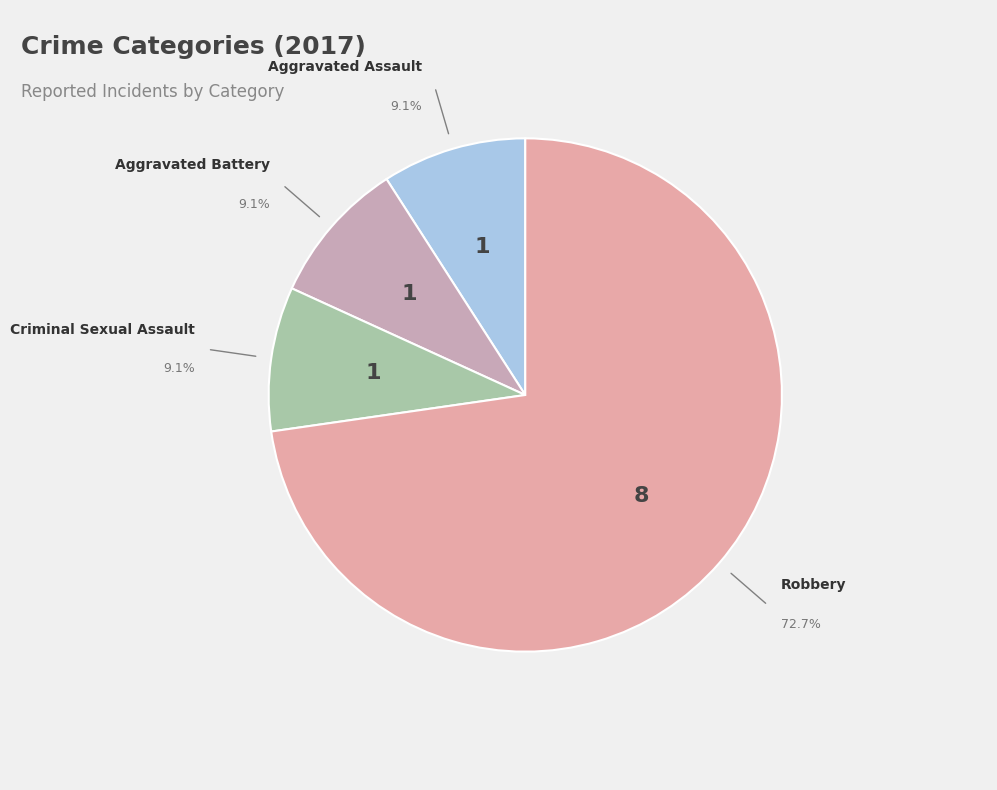

Is there a majority slice in this chart?

Yes